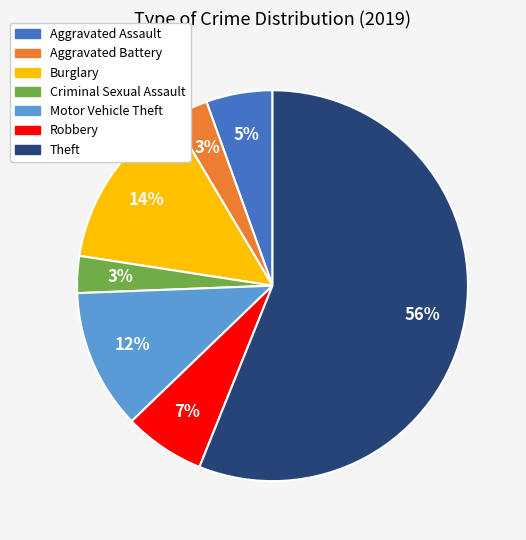

The Robbery slice represents 20% of the pie. True or false?

False